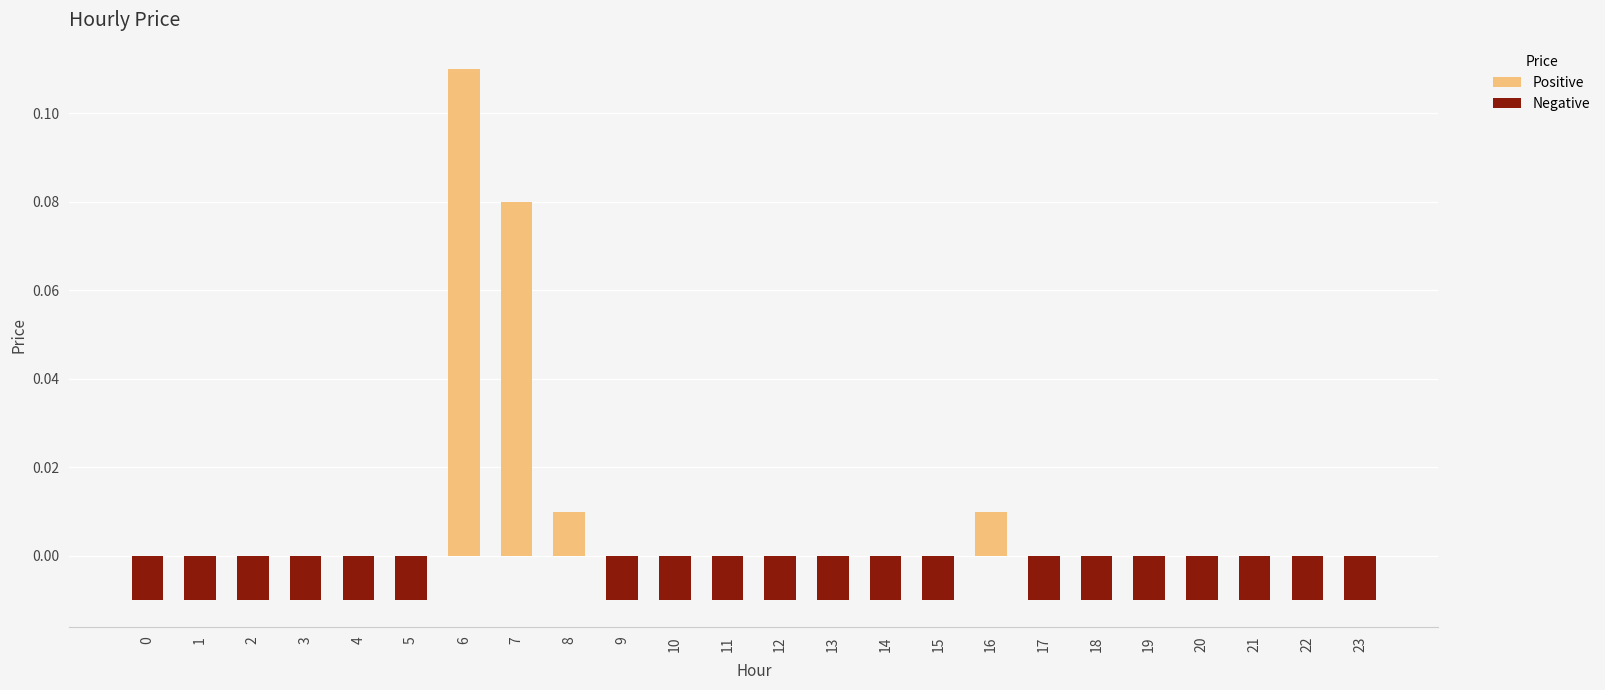

What is the change in value from 3 to 7?

+0.1